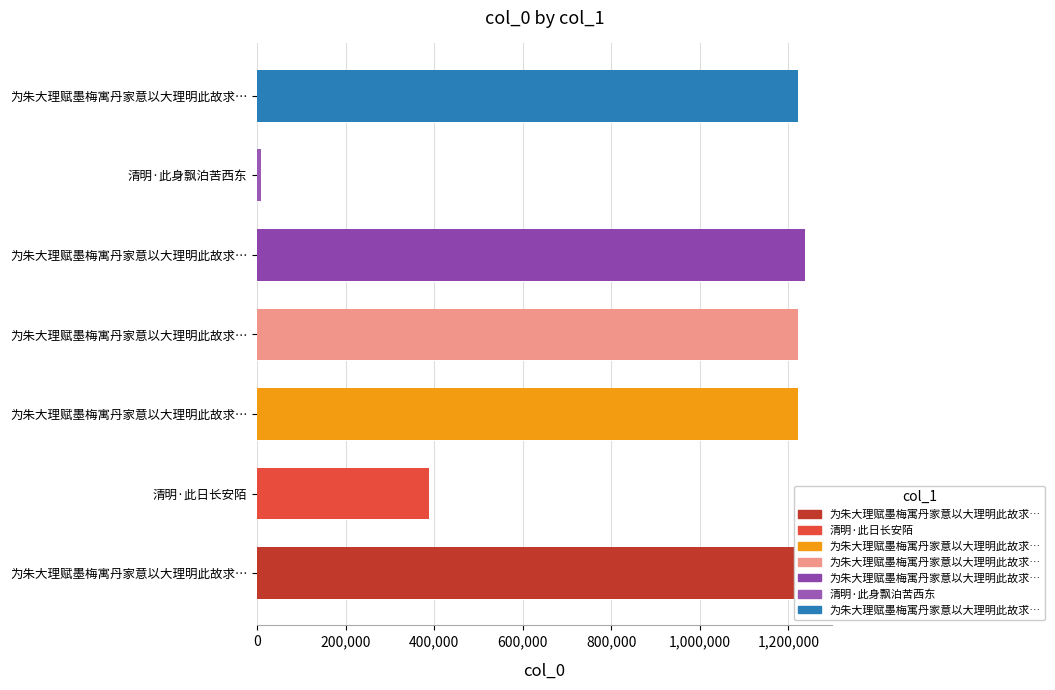

How many values are below 1221083?

3